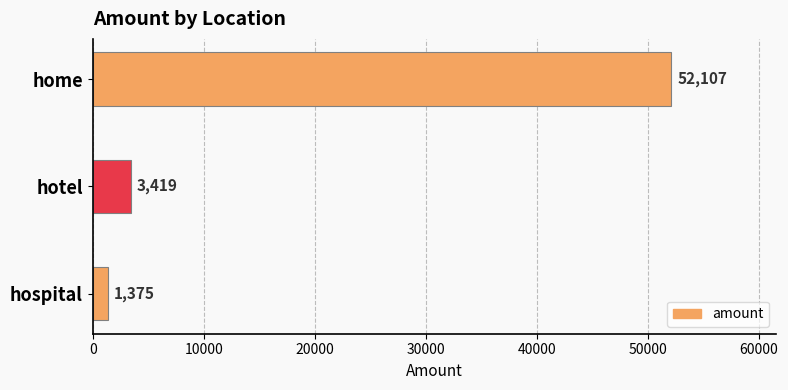

Reading top to bottom, transcribe all the data shown in this chart.

home=52107	hotel=3419	hospital=1375